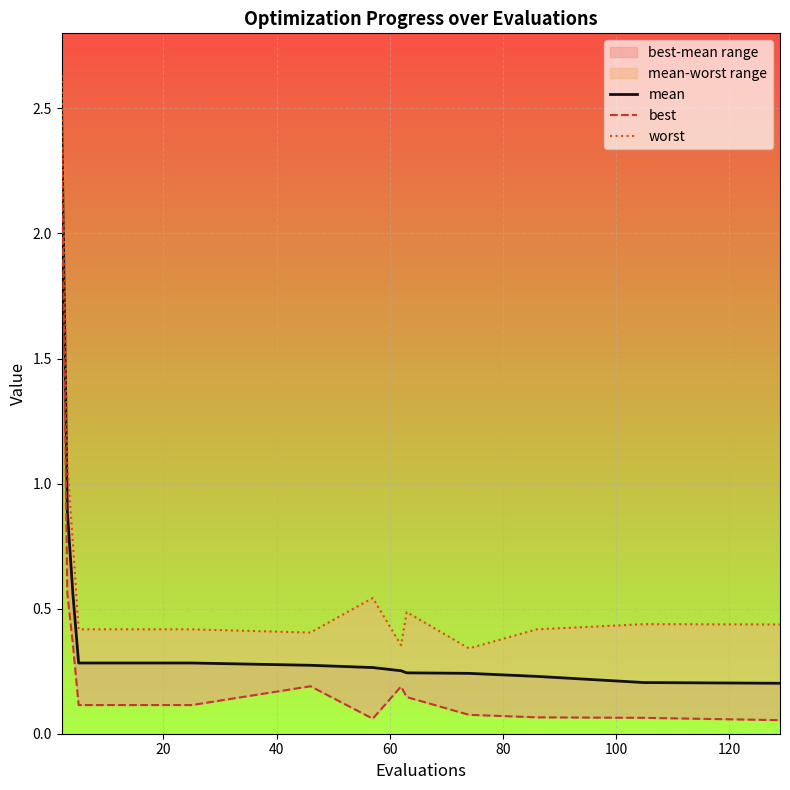

True or false: best and mean intersect in this chart.

False